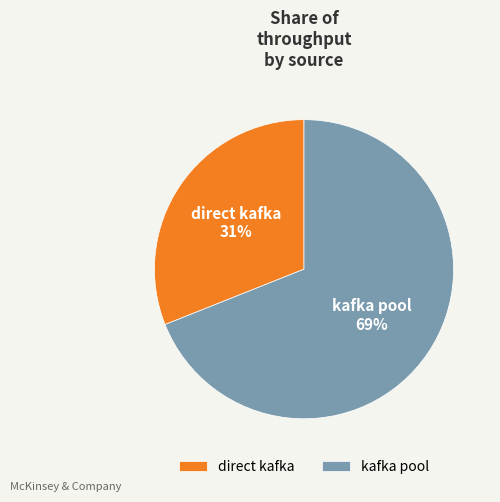

How many slices are in this pie chart?

2